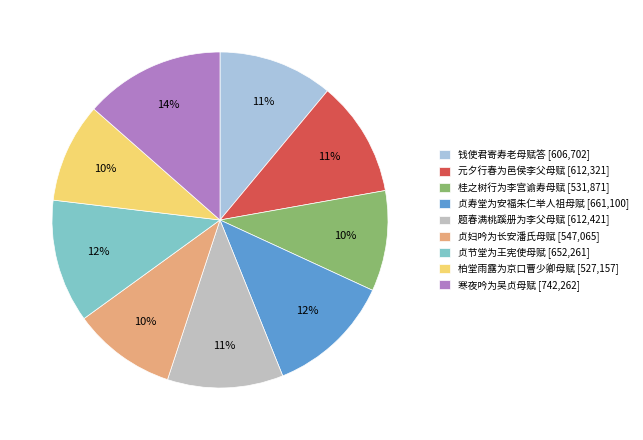

Is there a majority slice in this chart?

No